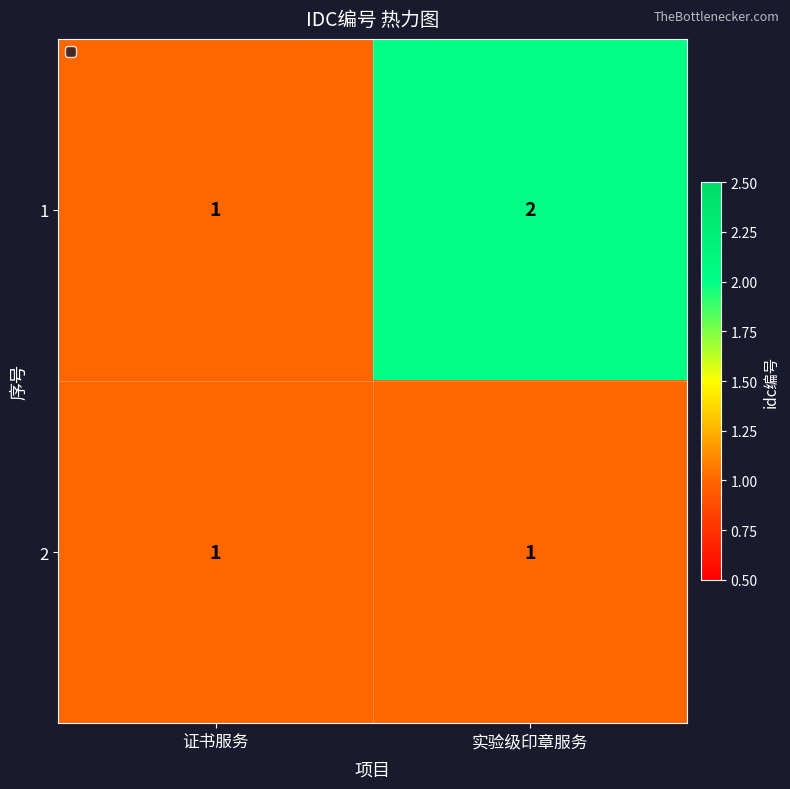

Reading left to right, what are all the values shown in this chart?

1: 1	2
2: 1	1